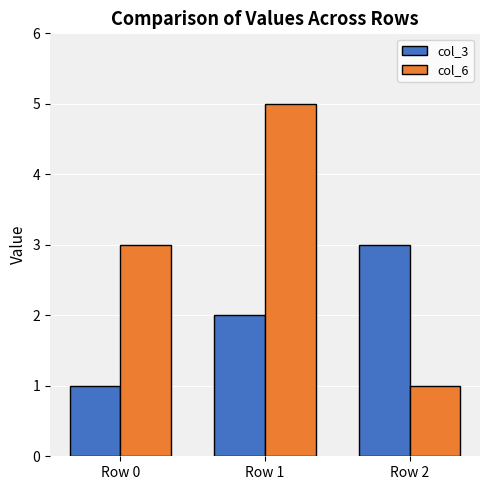

What is the approximate value of col_6 at Row 0?

3